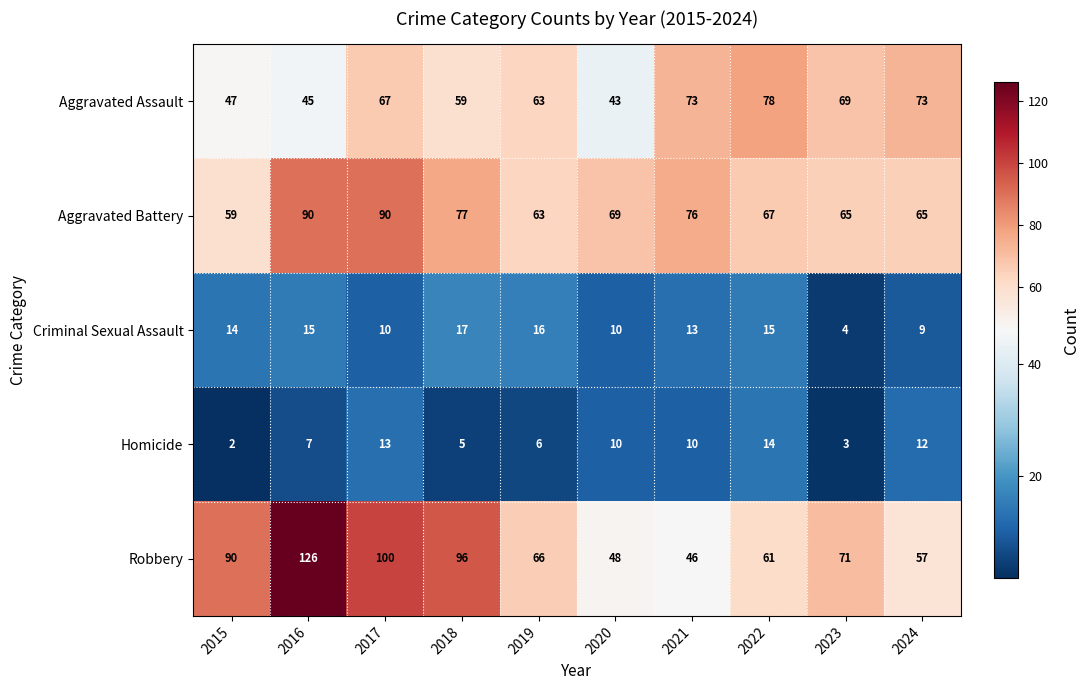

What is the highest value of the Aggravated Assault series?

78